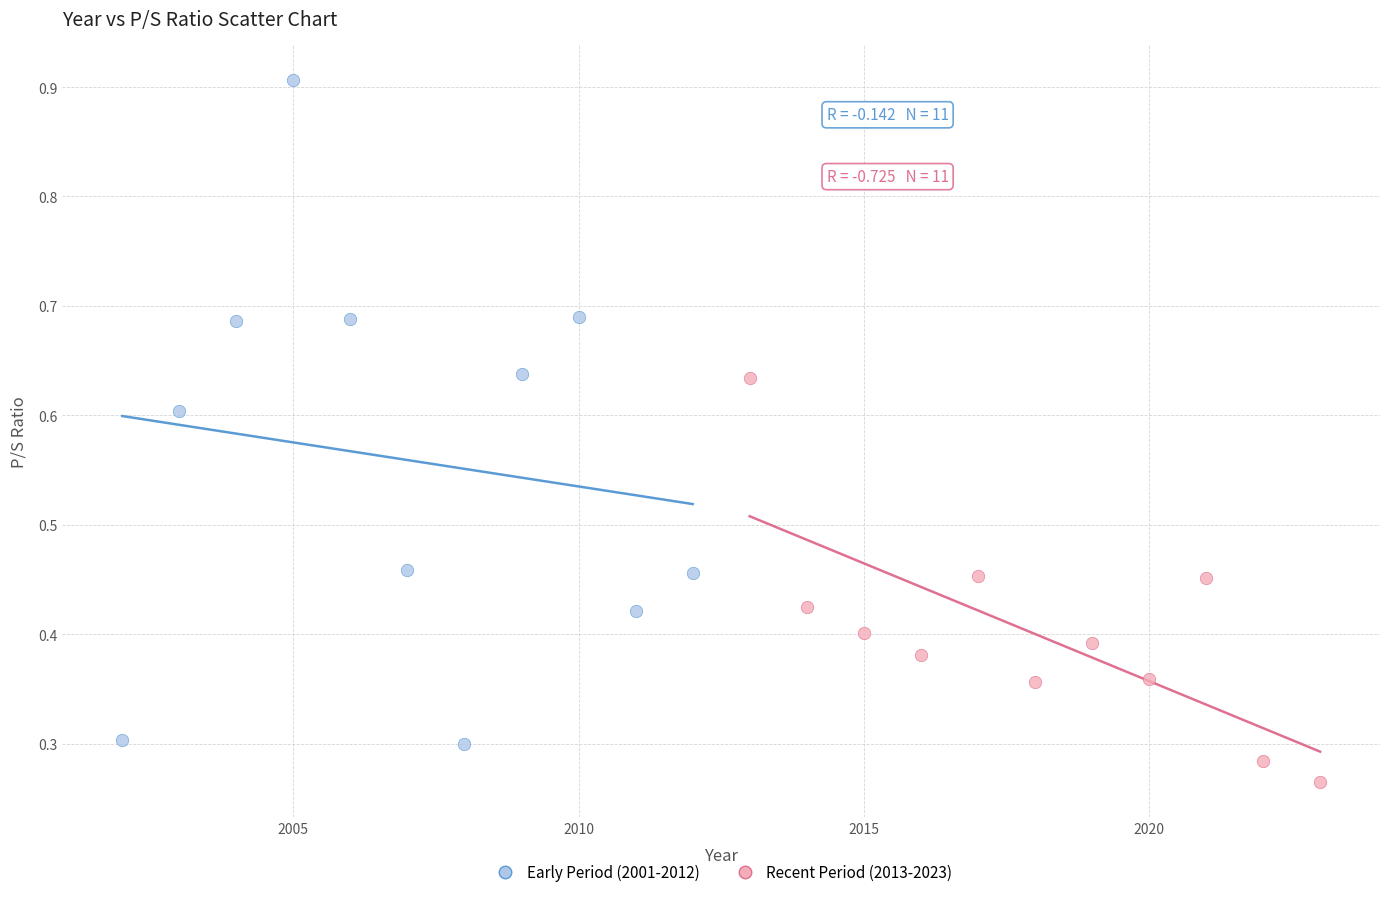

Which series reaches the minimum Y coordinate?

Recent Period (2013-2023)